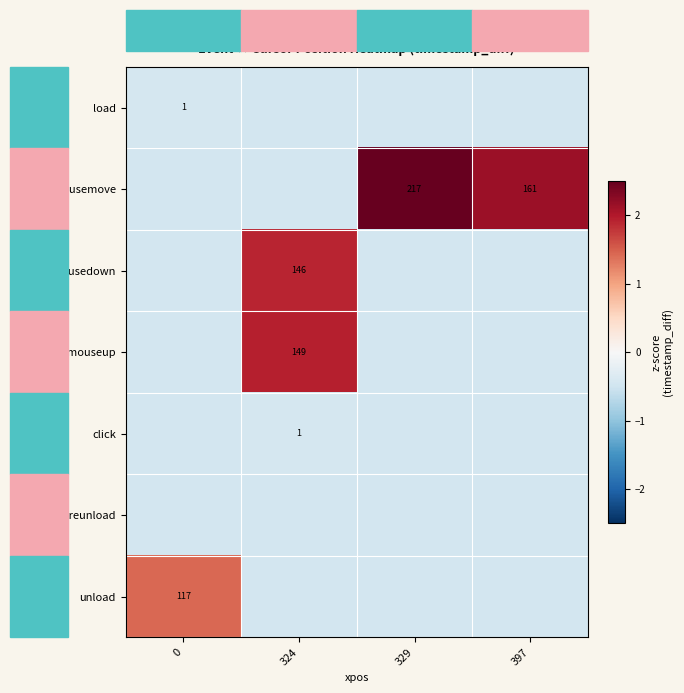

What is the total value across all series at 324?

1.6